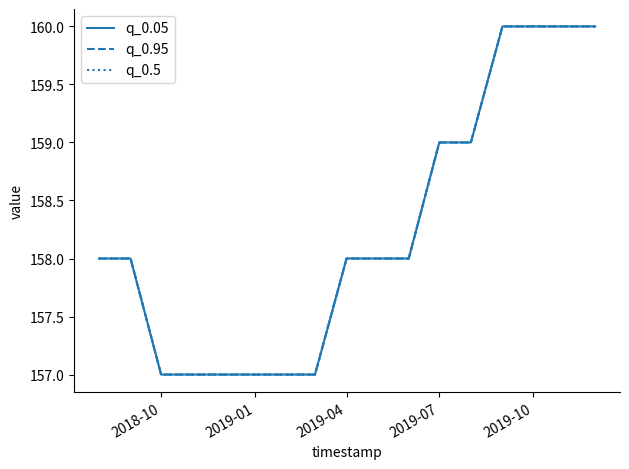

Is this an area chart (filled region under the line)?

No